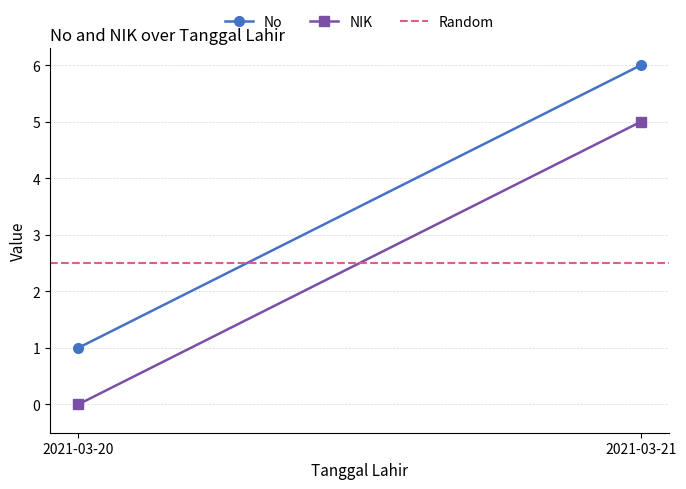

What is the difference between the NIK values at 2021-03-21 and 2021-03-20?

5.0